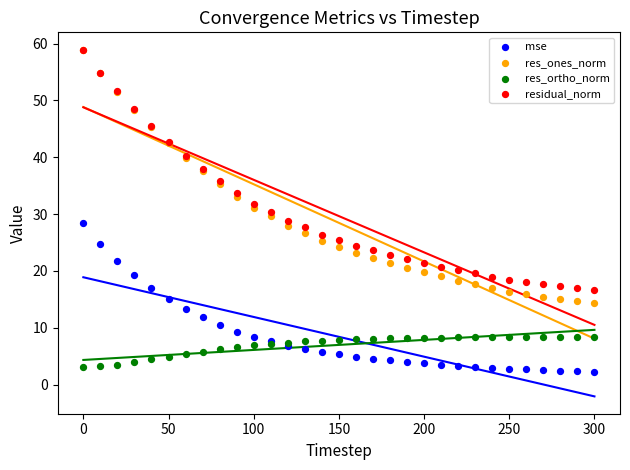

What are all the series names shown in the legend?

mse, res_ones_norm, res_ortho_norm, residual_norm